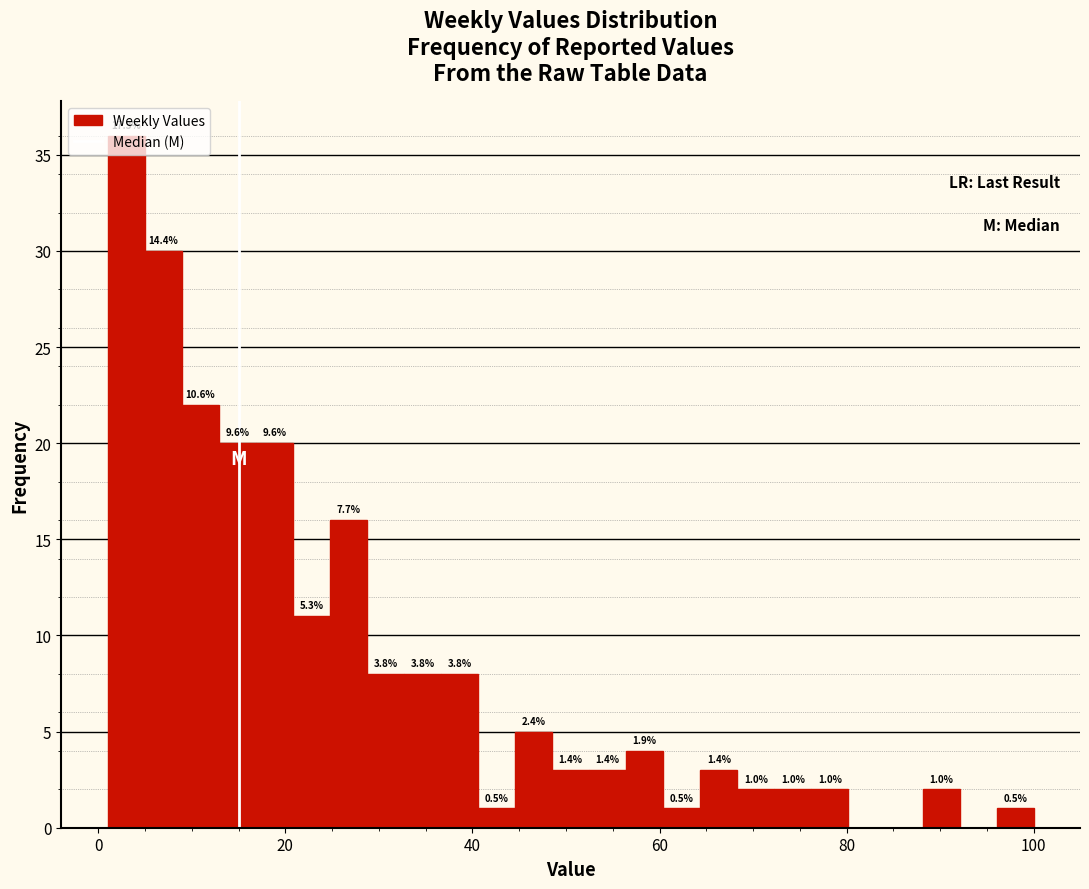

Around what value on the x-axis is the tallest bar? Give the approximate position of its centre, as read against the axis.

2